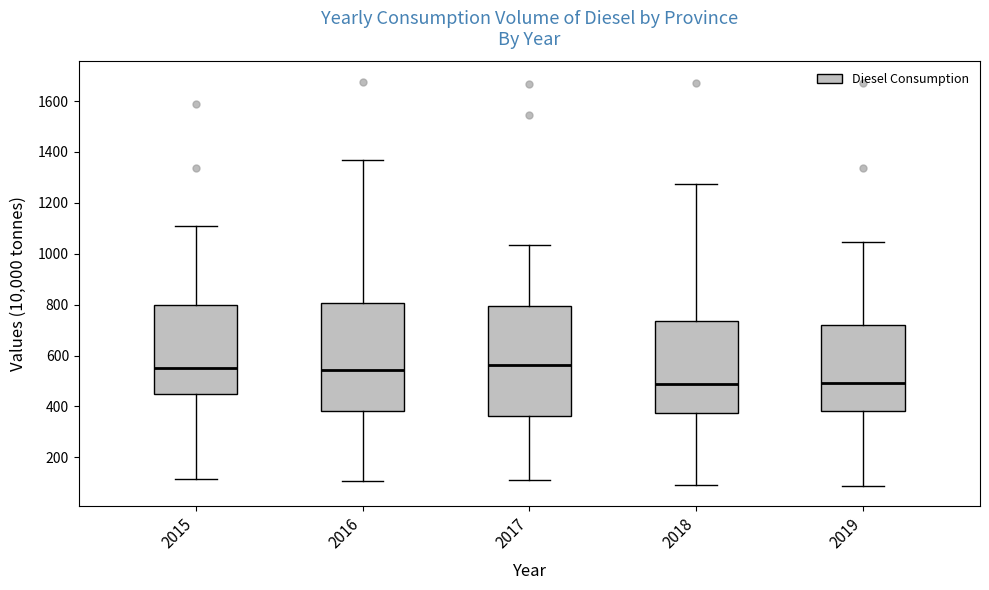

Reading left to right, transcribe this box plot: for each box, give where its median line is, the range the box spans, and where its two whiskers end, as read against the y-axis. The values are not printed on the chart, so give them approximately, as read against the axis.

2015: median 540, box 440 to 800, whiskers 120 to 1100
2016: median 540, box 380 to 800, whiskers 100 to 1360
2017: median 560, box 360 to 800, whiskers 120 to 1040
2018: median 480, box 380 to 740, whiskers 100 to 1280
2019: median 500, box 380 to 720, whiskers 80 to 1040